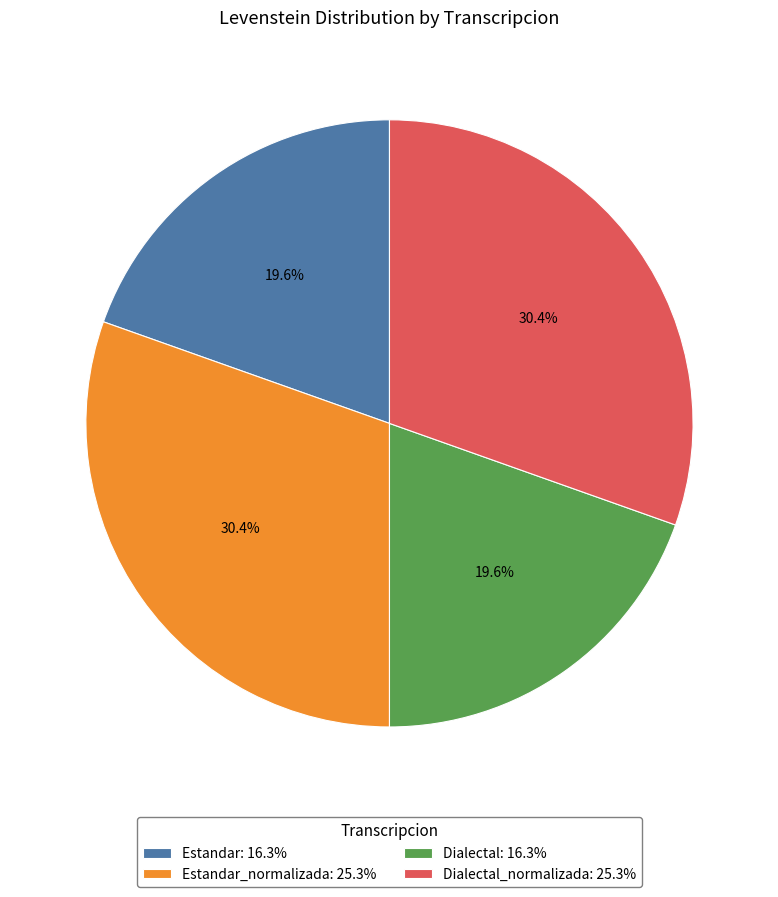

Count the number of slices in the pie.

4